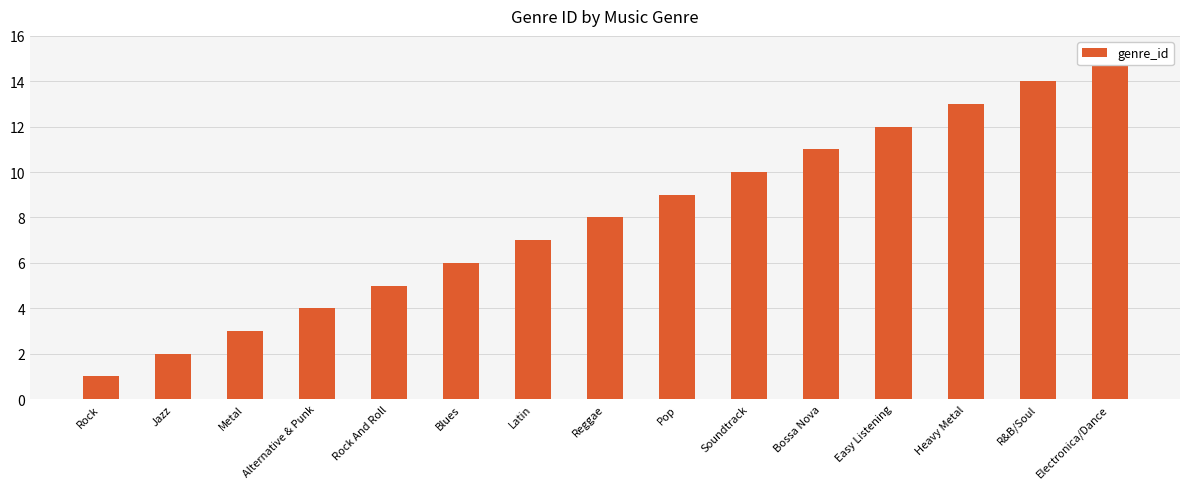

What is the difference between the values at R&B/Soul and Soundtrack?

4